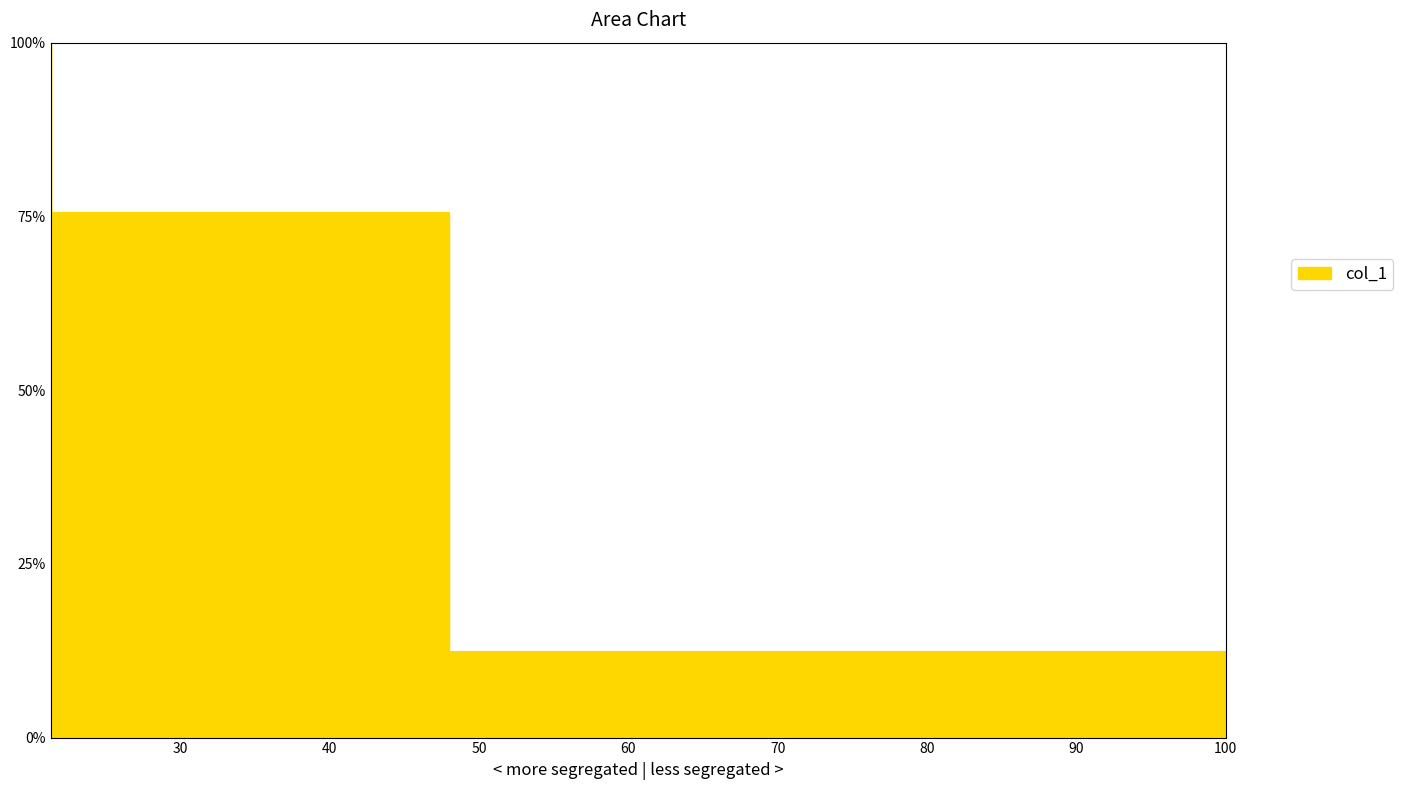

List the labels in order of value, largest first.

21.333333333333332, 48.0, 100.0